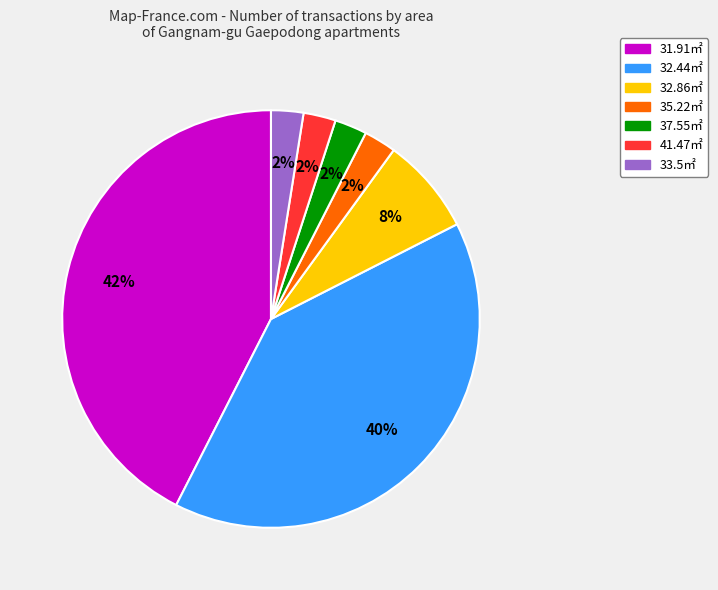

To the nearest percent, what is the average slice percentage?

14%